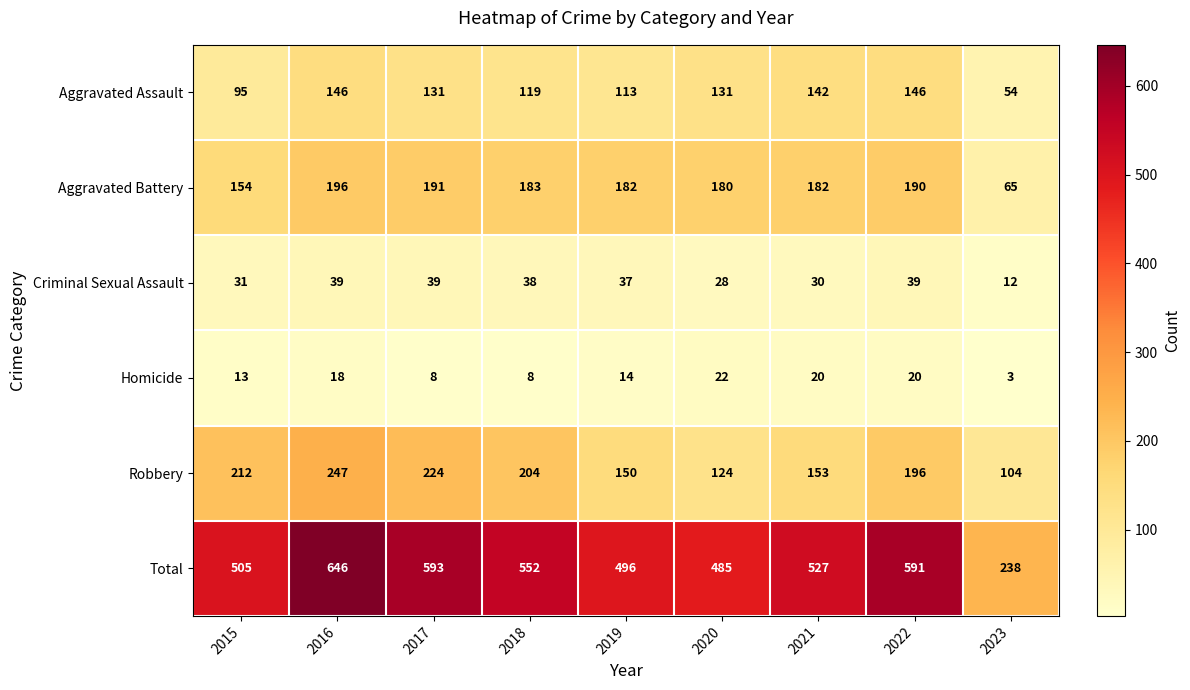

The Total series shows 505 at 2015. True or false?

True